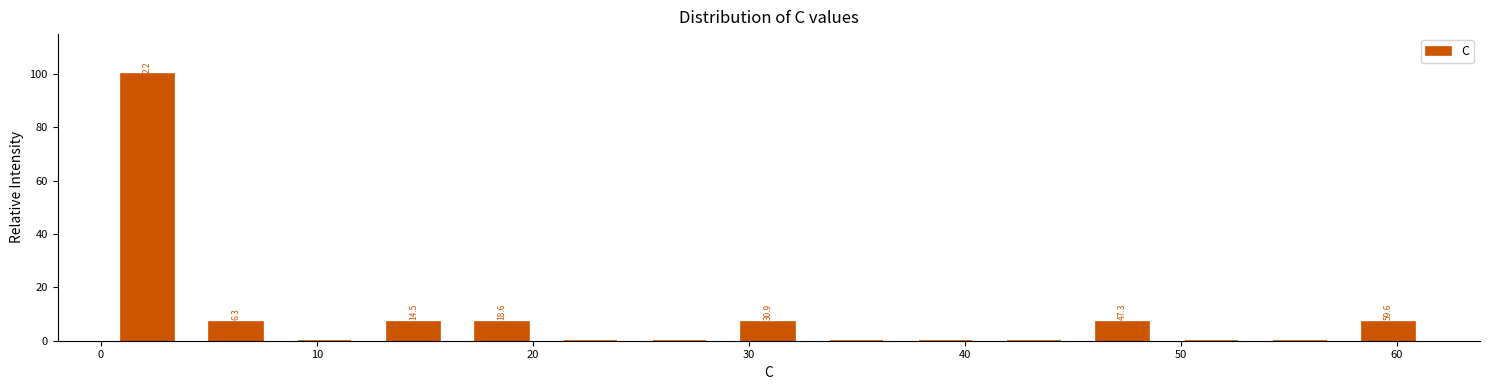

Over which range of the x-axis is the bar tallest?

0 to 4